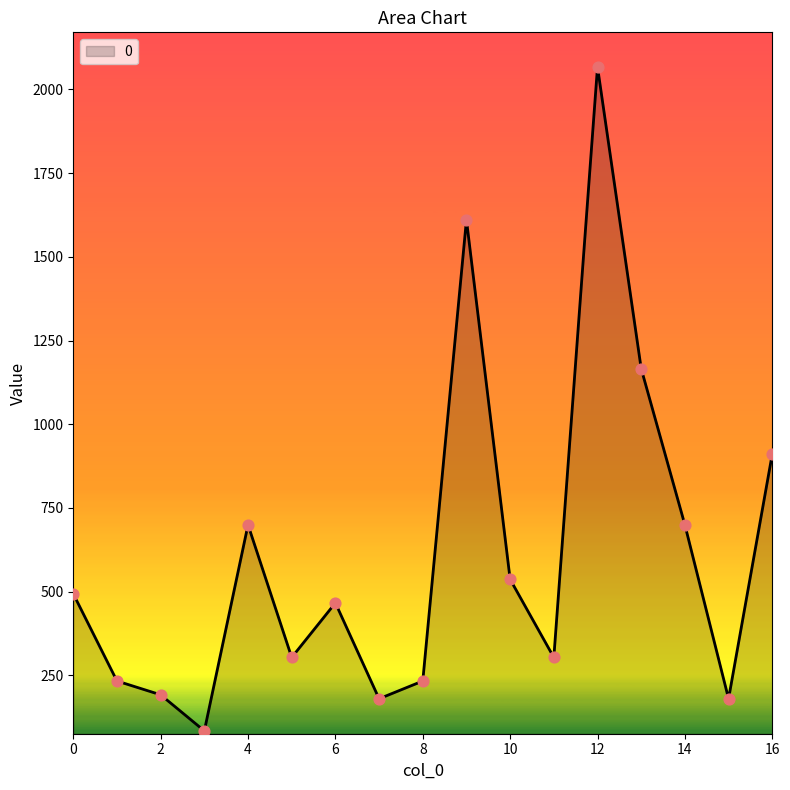

The value at 0 is 493.6. True or false?

True